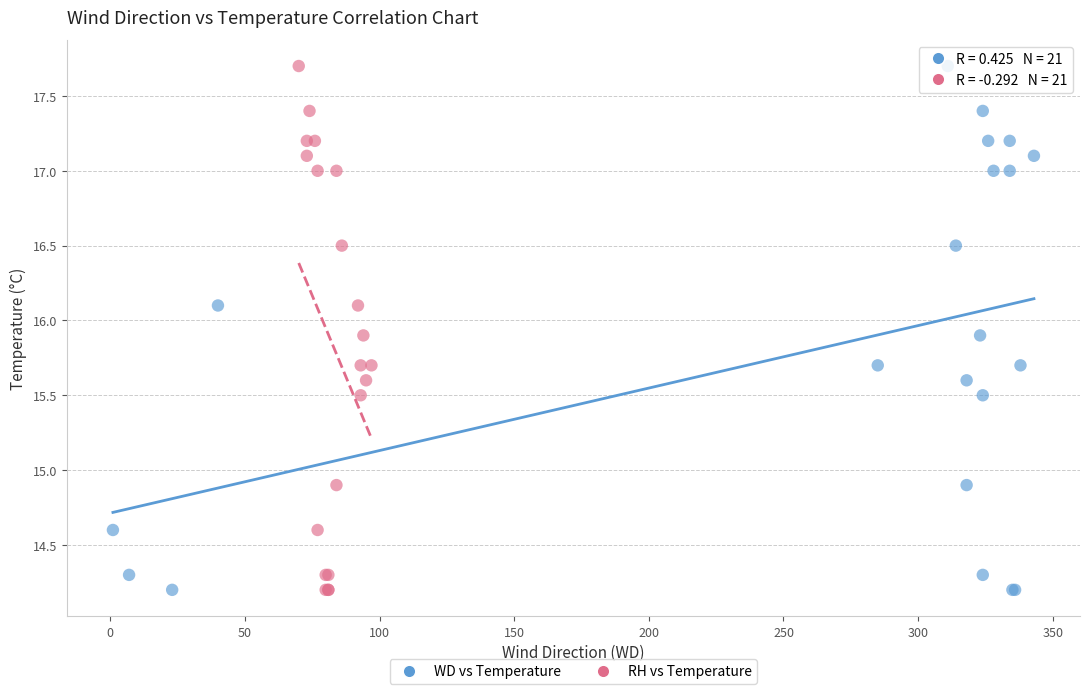

What are all the series names shown in the legend?

WD vs Temperature, RH vs Temperature